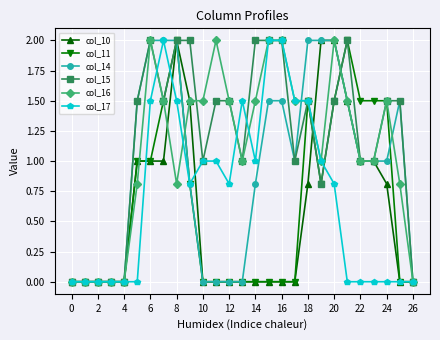

What is the highest value of the col_11 series?

2.0